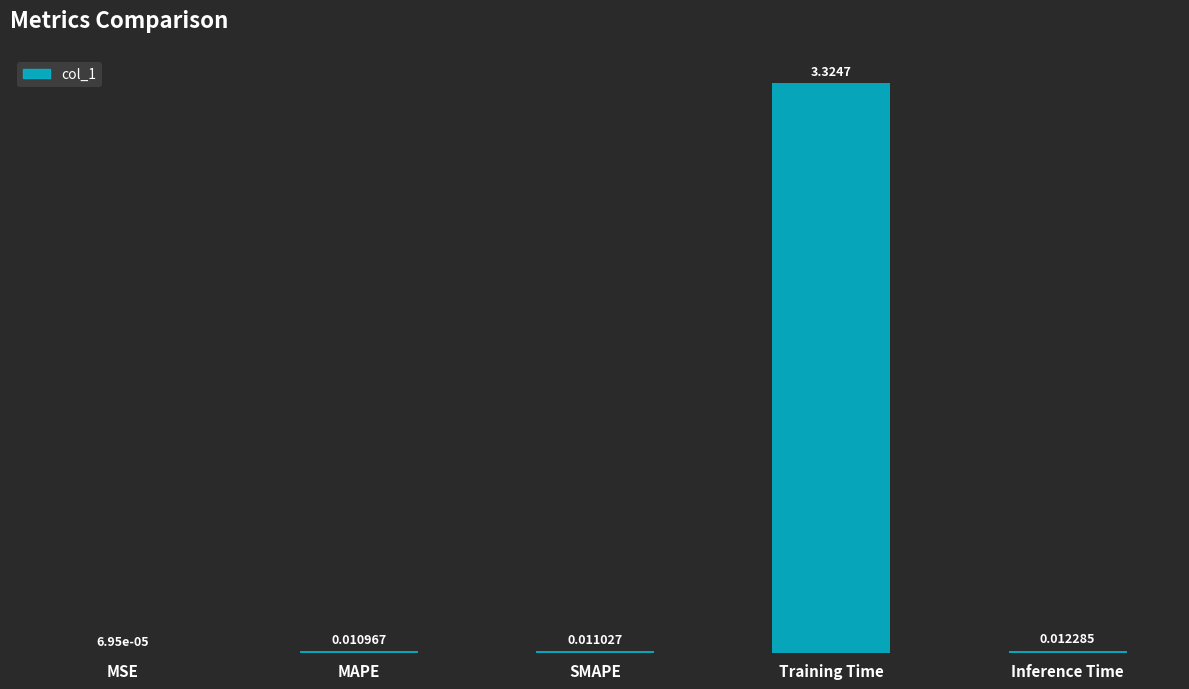

Where is the data nearest to the value 1?

Inference Time